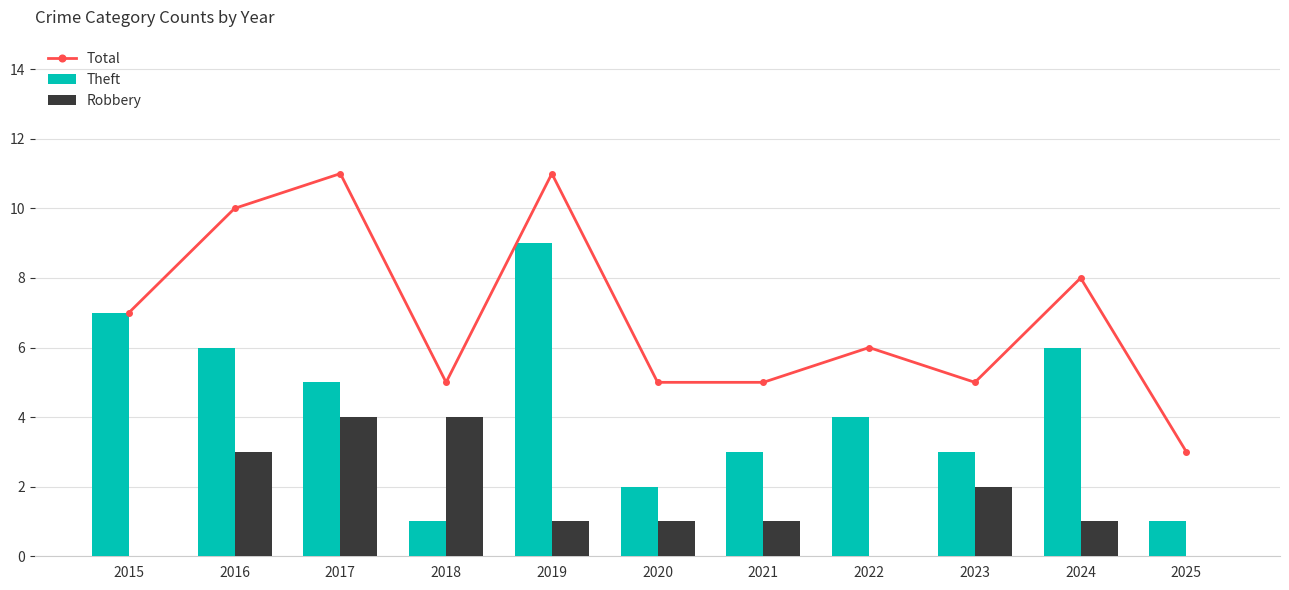

Which label corresponds to the smallest value in the chart?

2015